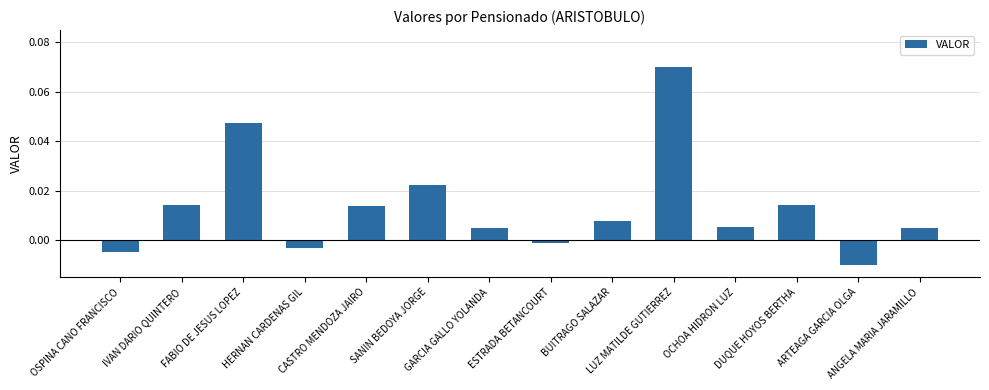

Between LUZ MATILDE GUTIERREZ and BUITRAGO SALAZAR, which is larger?

LUZ MATILDE GUTIERREZ